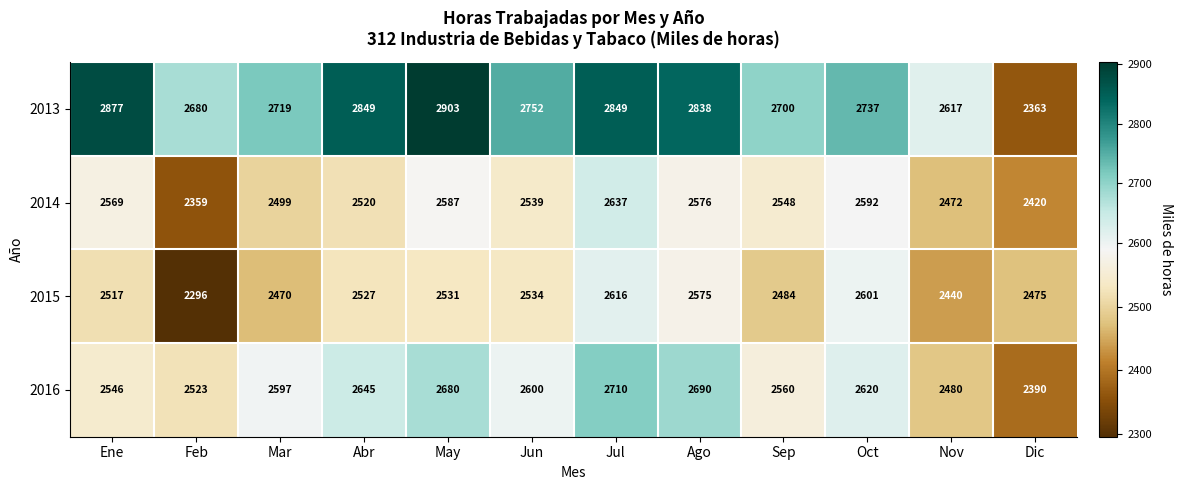

List the series in order of their peak value, highest first.

2013, 2016, 2014, 2015